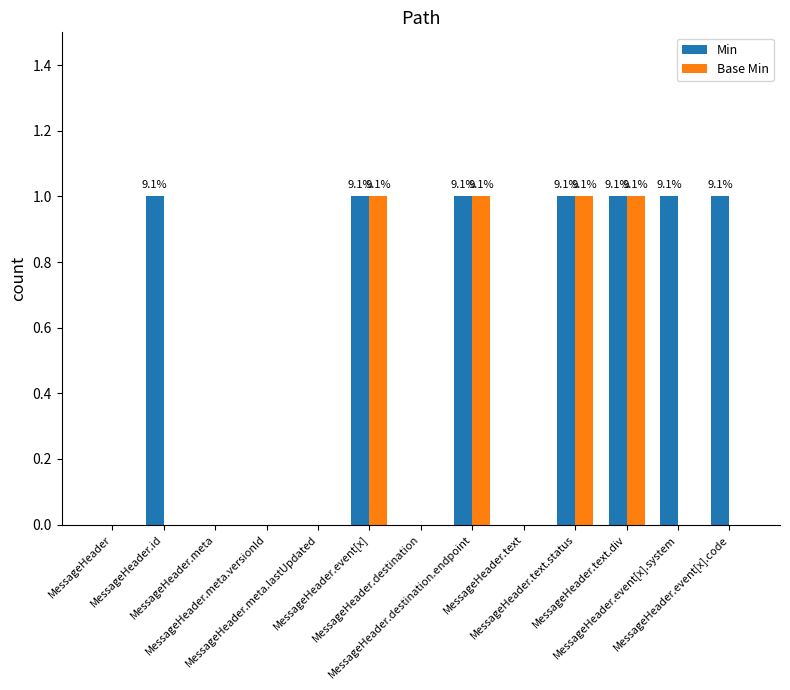

How many distinct data groups are displayed?

2